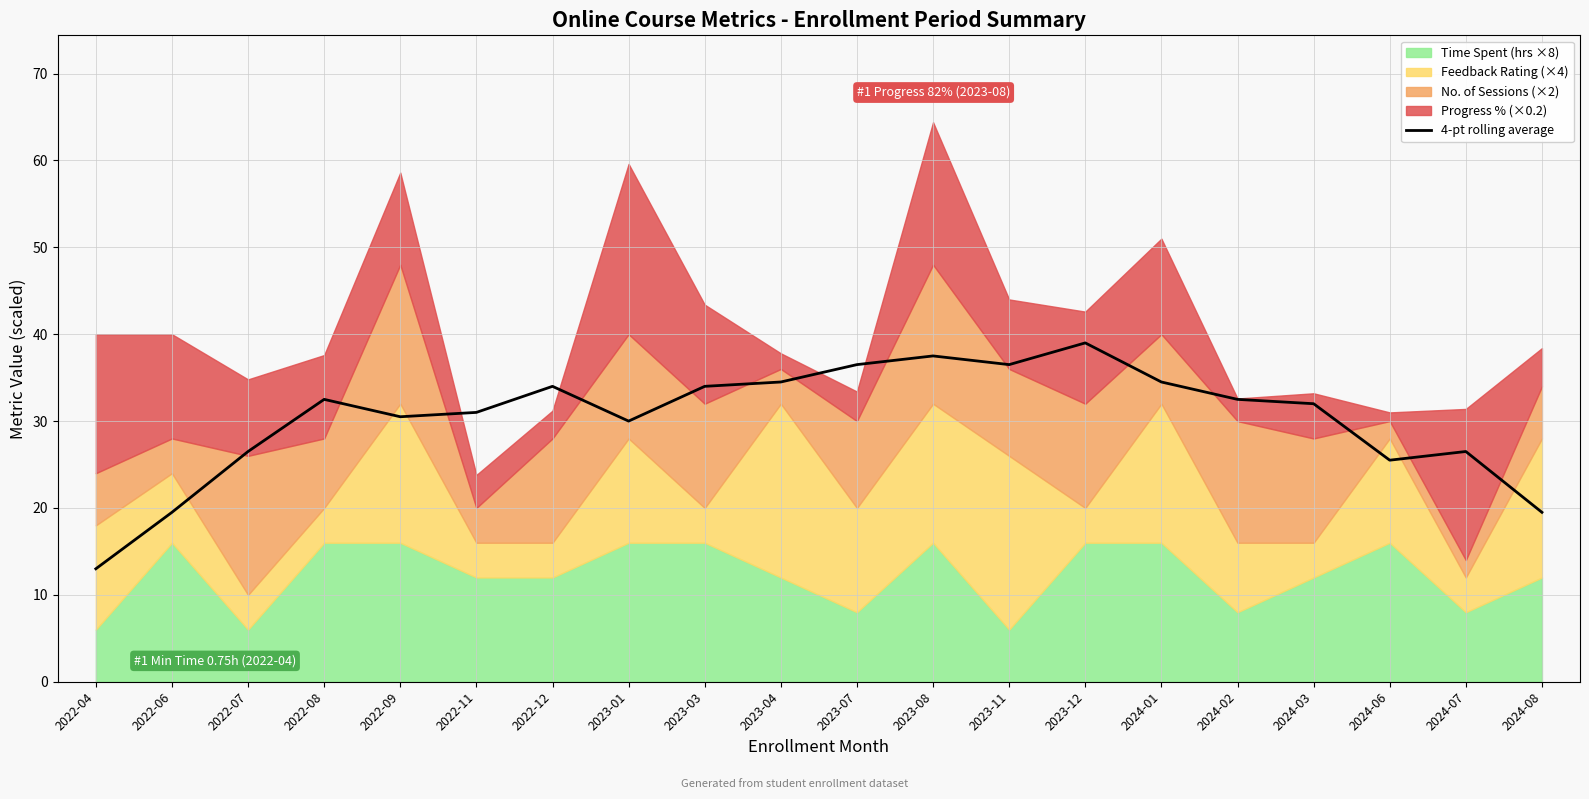

How many values exceed 32?

10